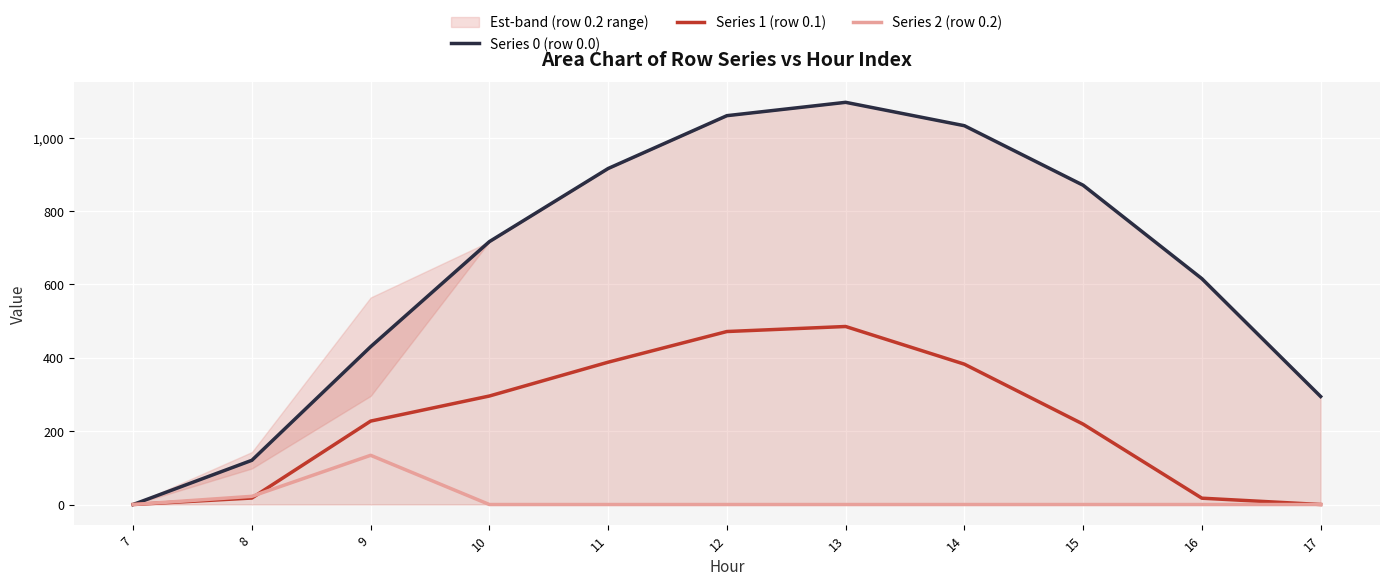

What is the value of the Series 1 (row 0.1) point at the 7th from the left?

485.4